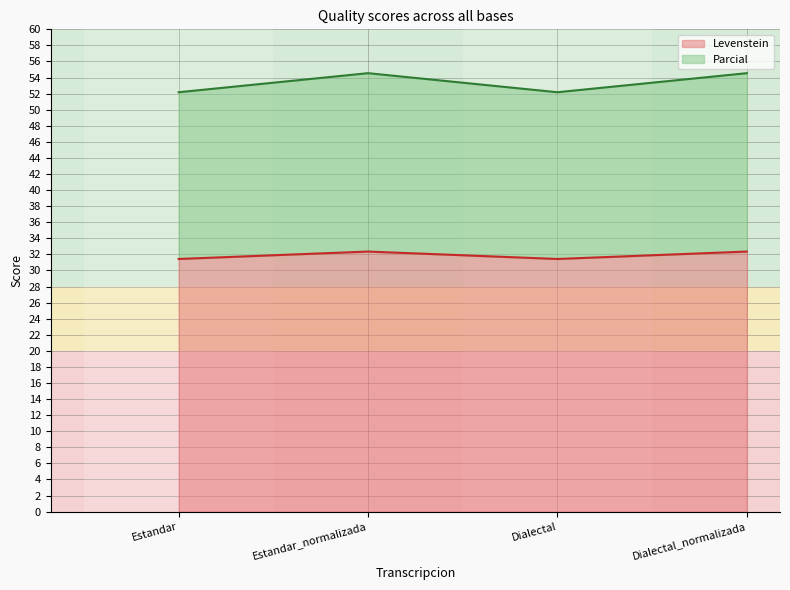

What is the maximum value for Levenstein?

32.4